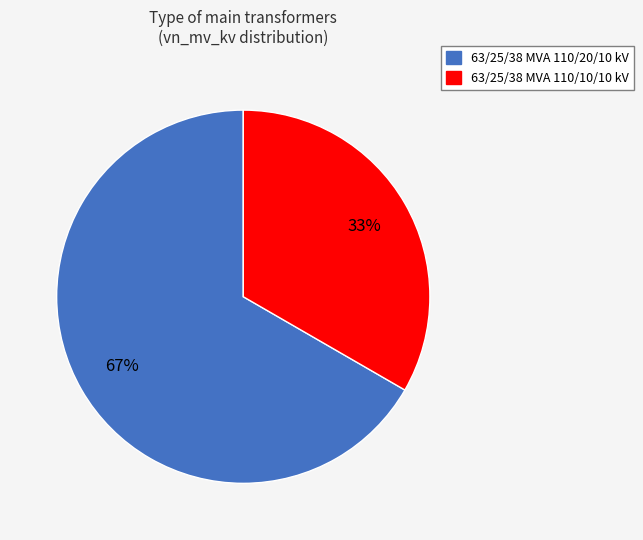

Does any single category account for the majority?

Yes